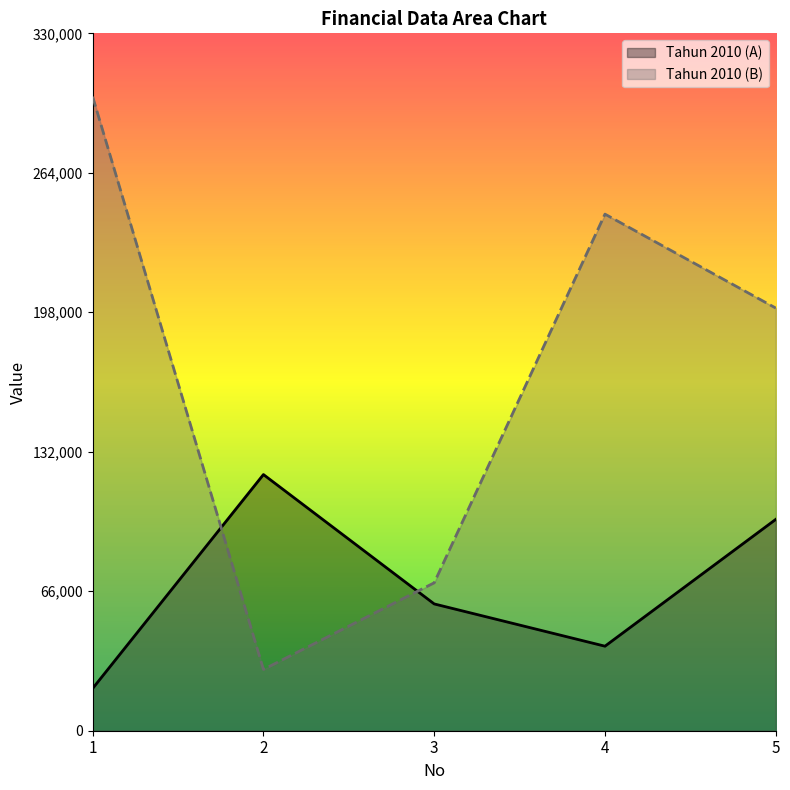

What is the greatest value displayed?

300000